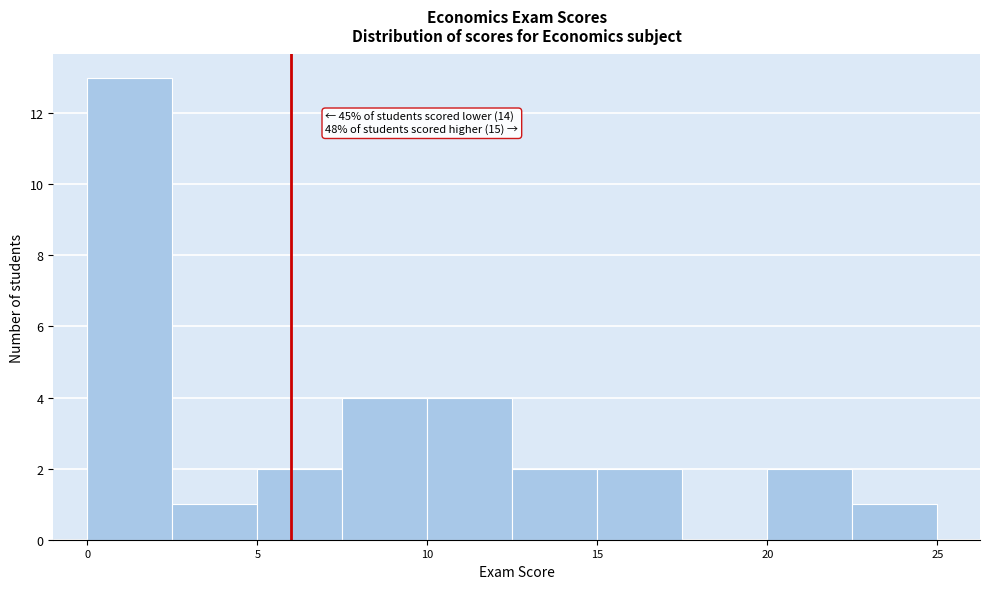

Over which range of the x-axis is the bar tallest?

0.0 to 2.5